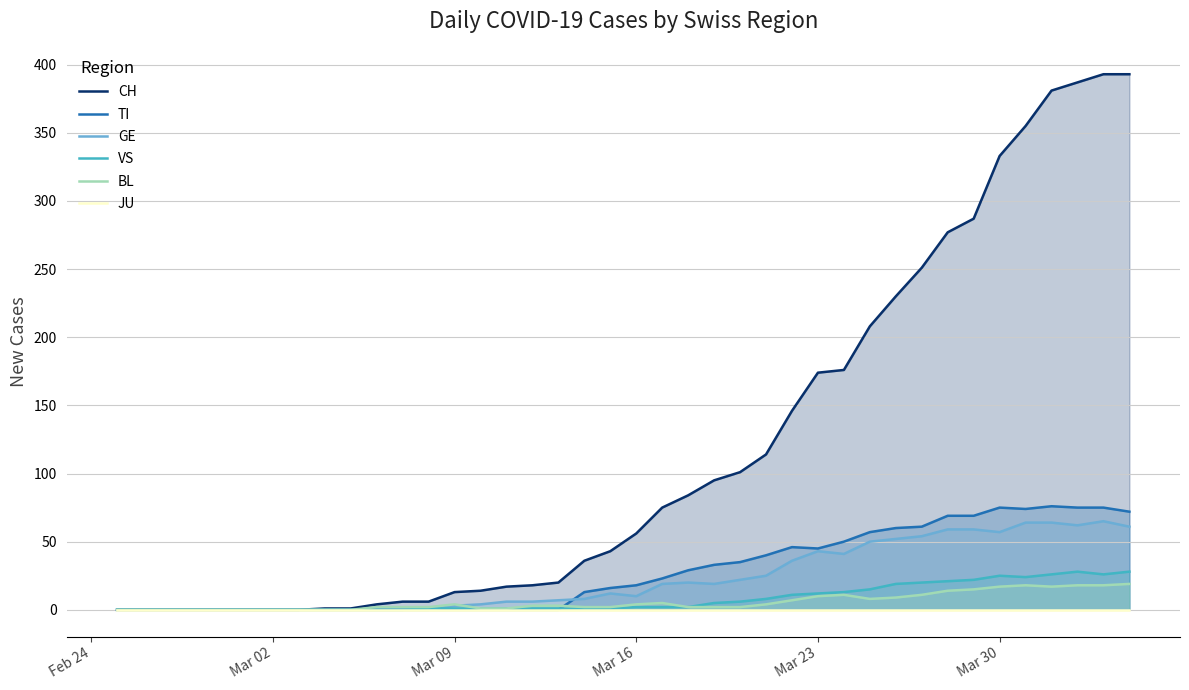

At how many categories does at least one series exceed 237?

9